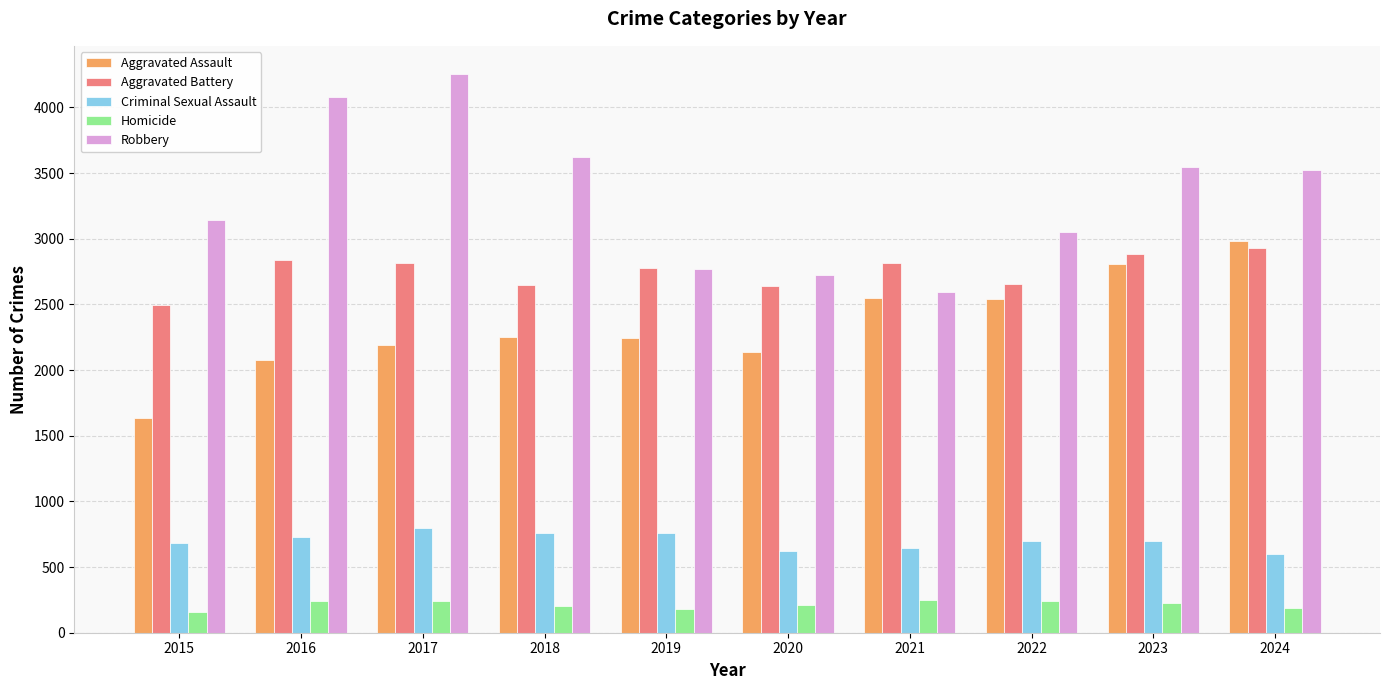

Rank the series at 2017 from lowest to highest value.

Homicide, Criminal Sexual Assault, Aggravated Assault, Aggravated Battery, Robbery